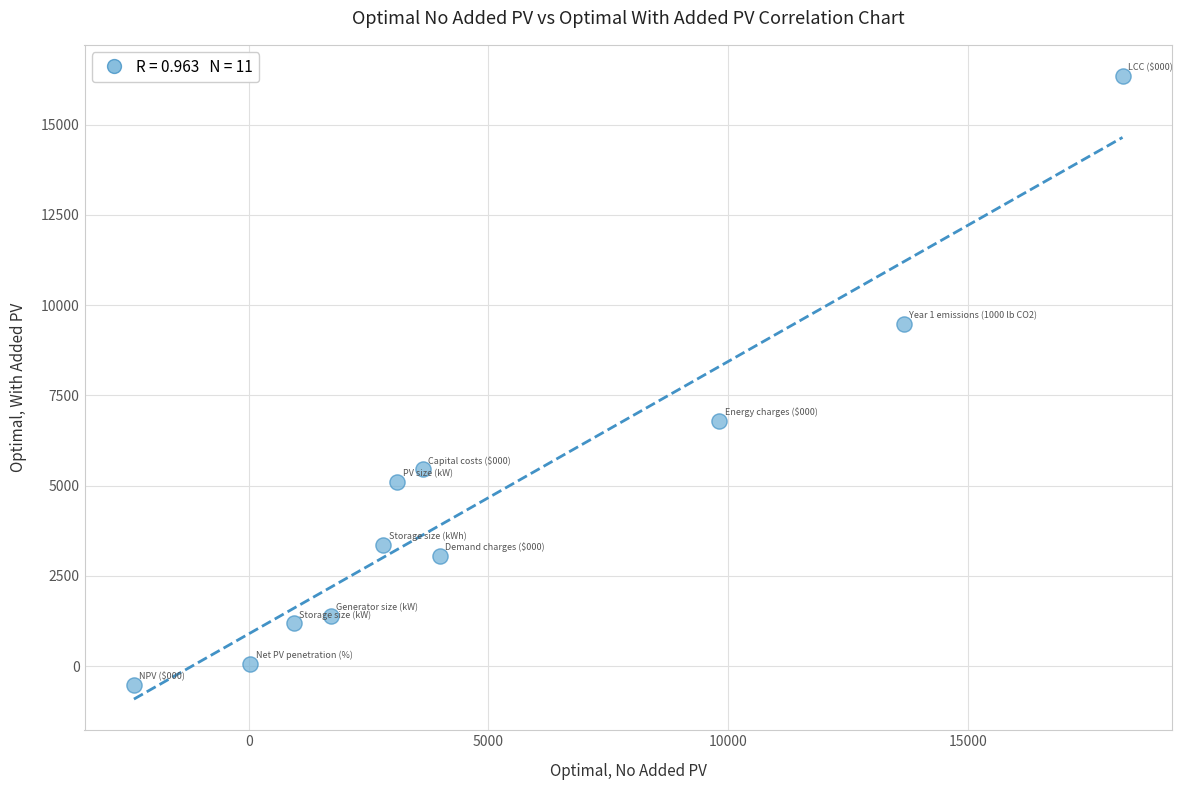

What is the range of X values (max minus min)?

20623.7